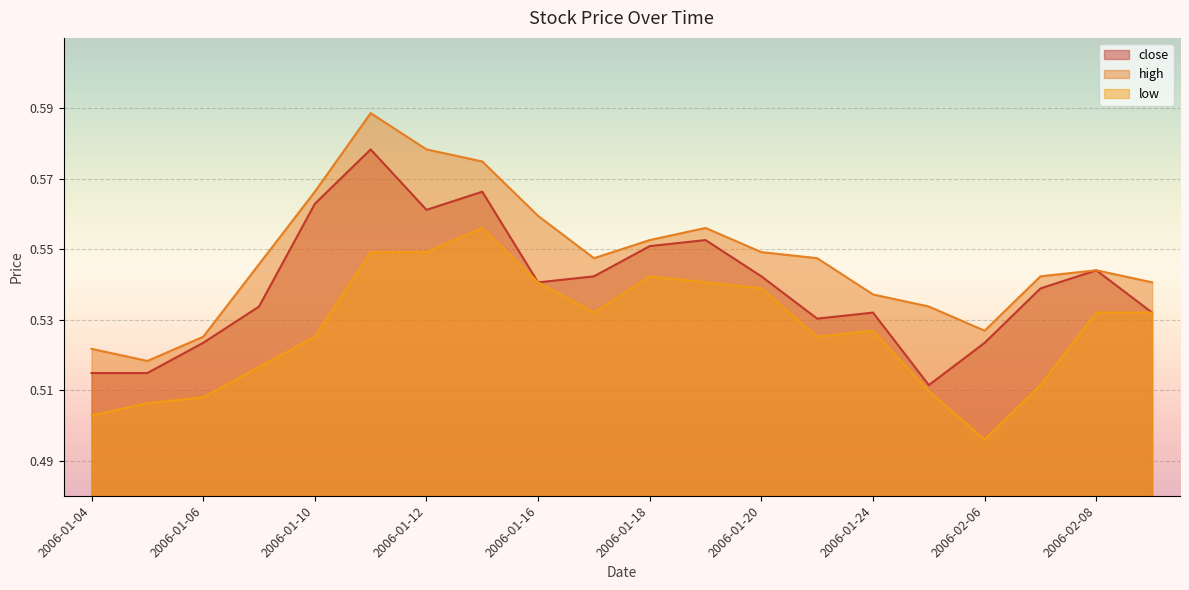

Reading right to left, what are all the values shown in this chart?

close: 0.5	0.5	0.5	0.5	0.5	0.5	0.5	0.5	0.6	0.6	0.5	0.5	0.6	0.6	0.6	0.6	0.5	0.5	0.5	0.5
high: 0.5	0.5	0.5	0.5	0.5	0.5	0.5	0.5	0.6	0.6	0.5	0.6	0.6	0.6	0.6	0.6	0.5	0.5	0.5	0.5
low: 0.5	0.5	0.5	0.5	0.5	0.5	0.5	0.5	0.5	0.5	0.5	0.5	0.6	0.5	0.5	0.5	0.5	0.5	0.5	0.5